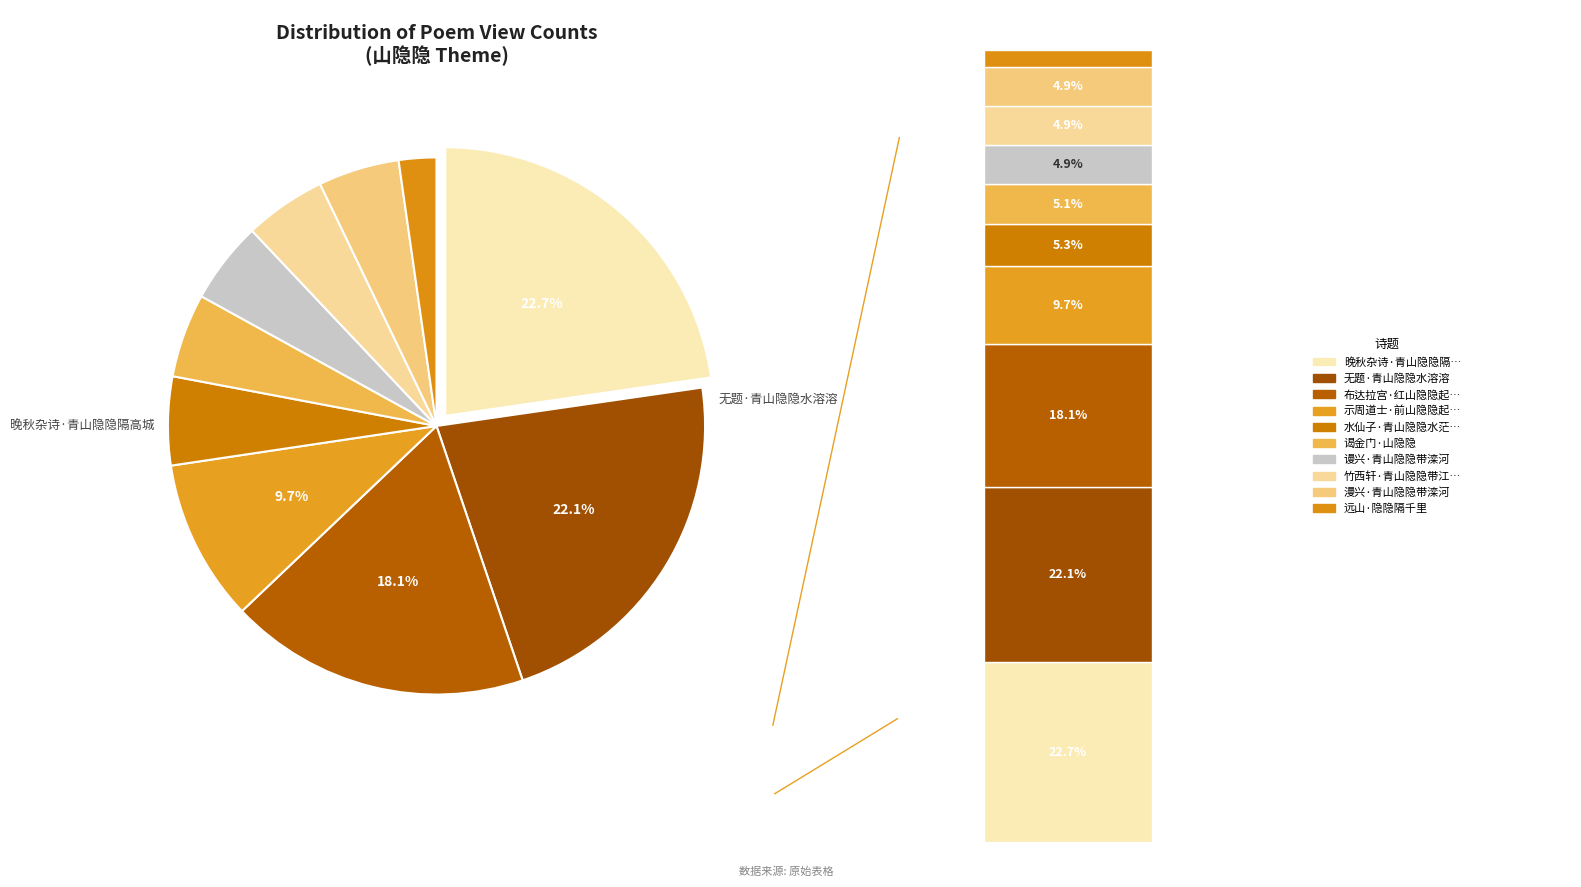

Which category has the smallest portion of the pie?

远山·隐隐隔千里